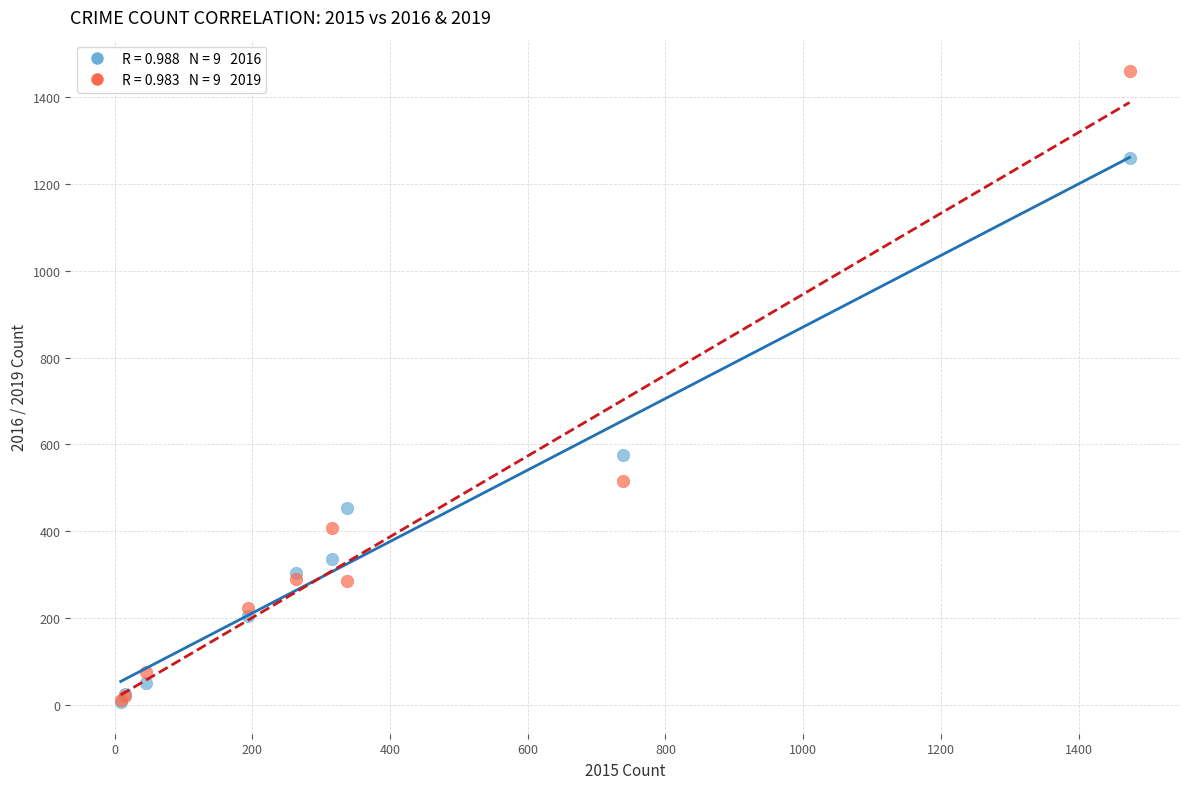

Across all series, what Y value is closest to 733?

576